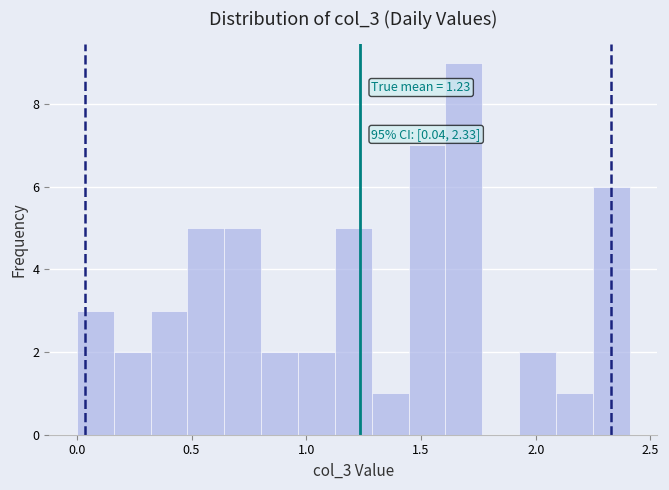

Read against the x-axis, roughly where is the centre of the tallest bar?

1.70